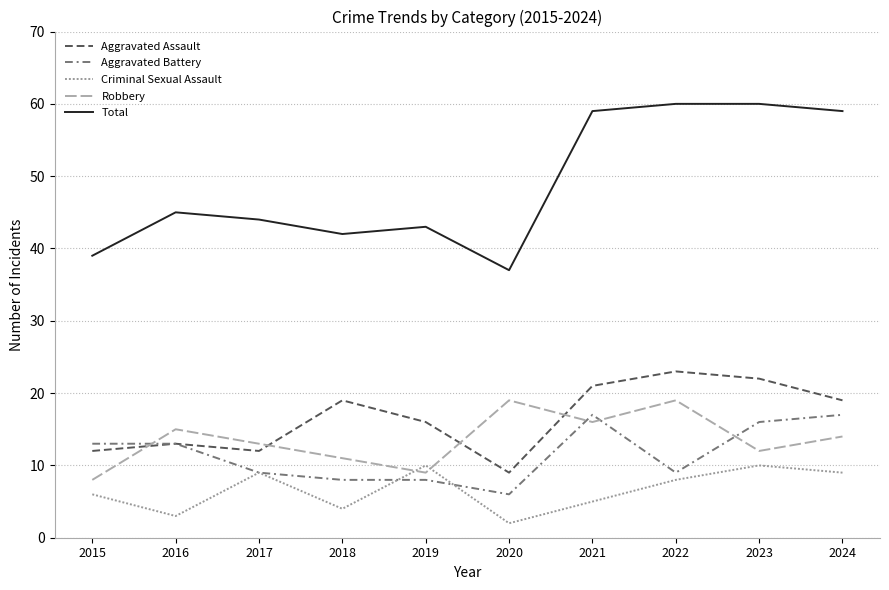

How many series are shown in this chart?

5